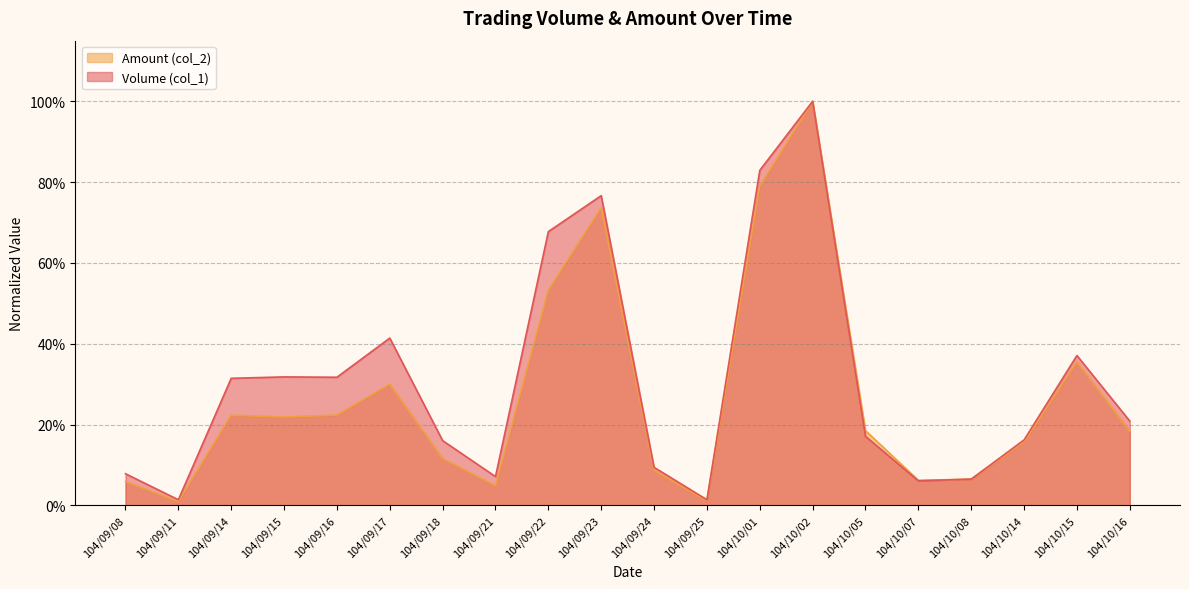

Which series has the widest spread of values?

Amount (col_2)